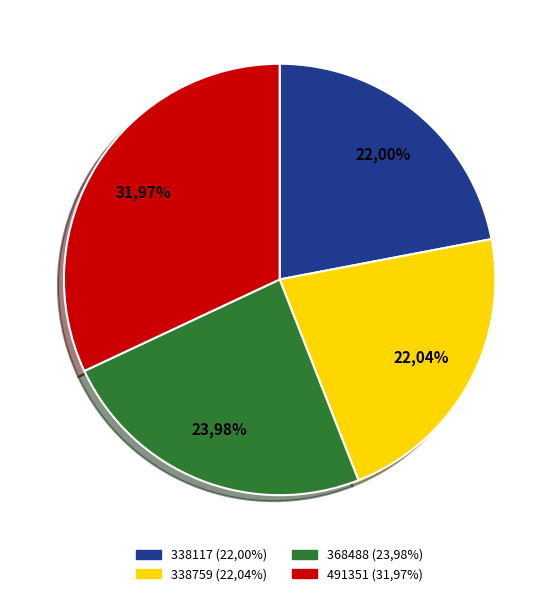

Does 338117 account for over 50% of the chart?

No